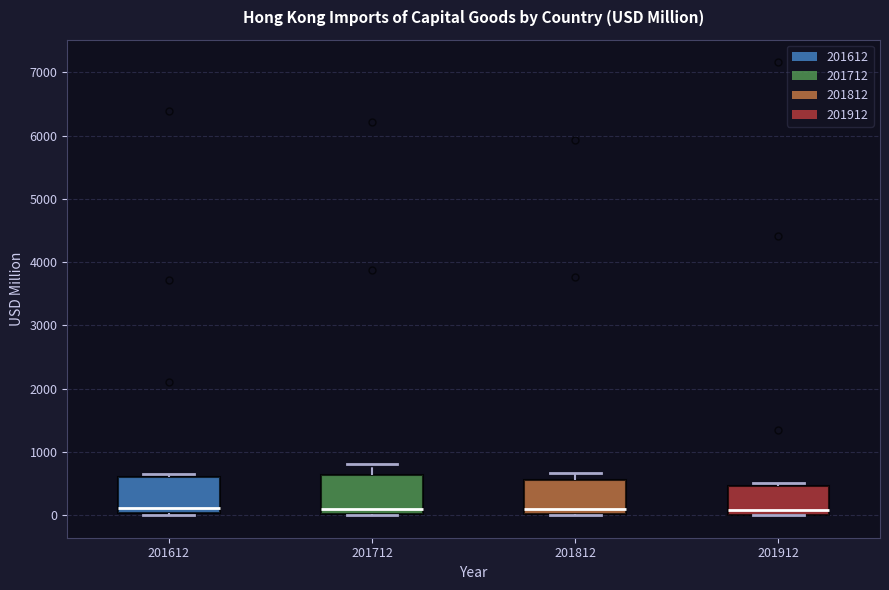

Reading left to right, transcribe this box plot: for each box, give where its median line is, the range the box spans, and where its two whiskers end, as read against the y-axis. The values are not printed on the chart, so give them approximately, as read against the axis.

201612: median 100, box 0 to 600, whiskers 0 (just below the box's lower edge) to 600 (just above the box's upper edge)
201712: median 100, box 0 to 600, whiskers 0 to 800
201812: median 100, box 0 to 600, whiskers 0 to 700
201912: median 100, box 0 to 500, whiskers 0 to 500 (just above the box's upper edge)